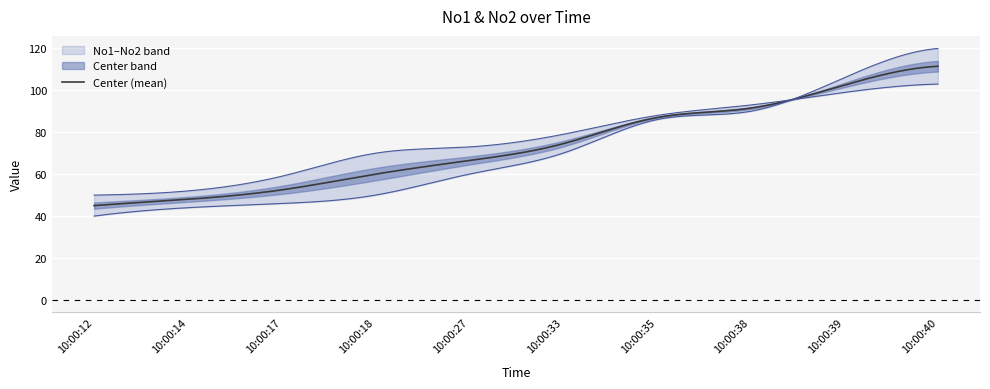

What is the minimum value for Center (mean)?

45.0